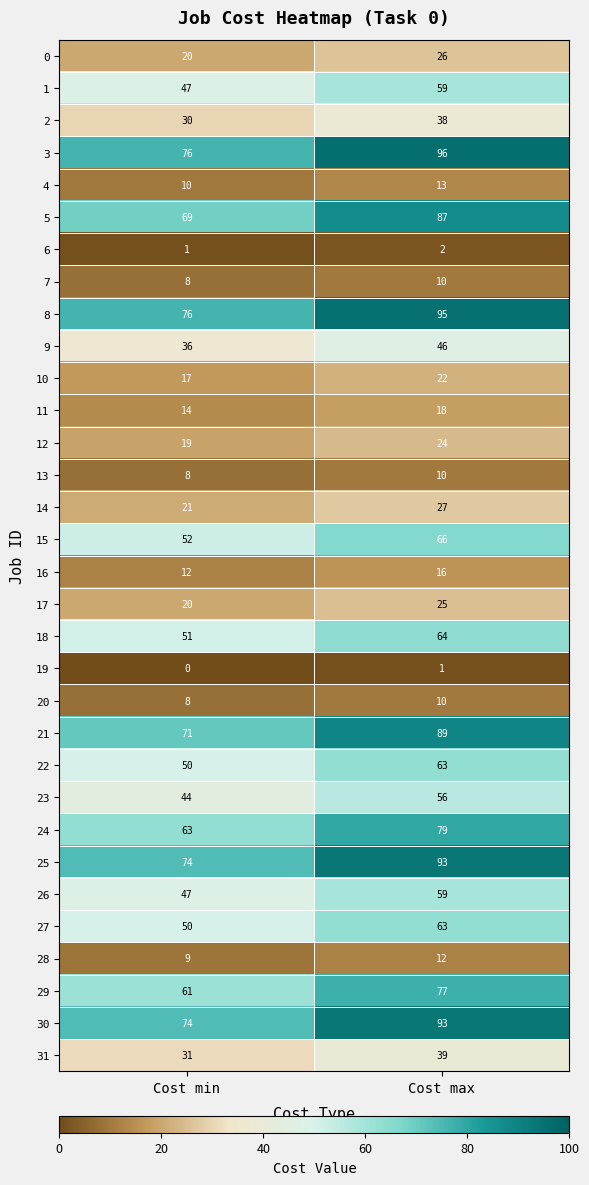

Which series has the largest total across all categories?

3